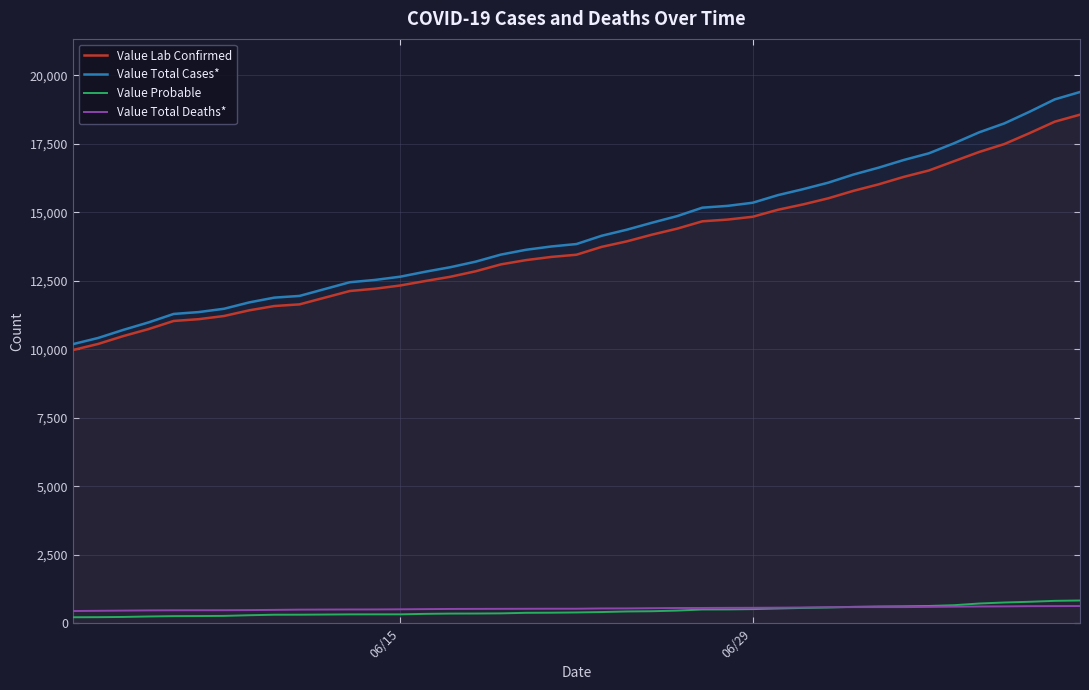

Which series has the widest spread of values?

Value Total Cases*